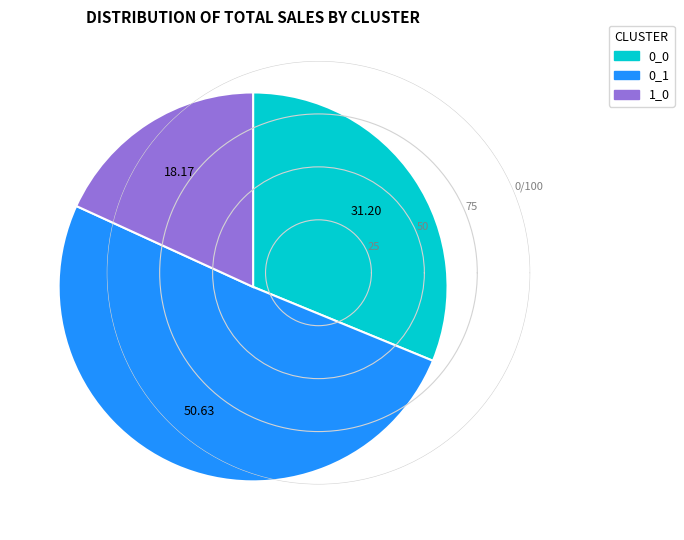

True or false: 0_0 accounts for 38% of the total.

False